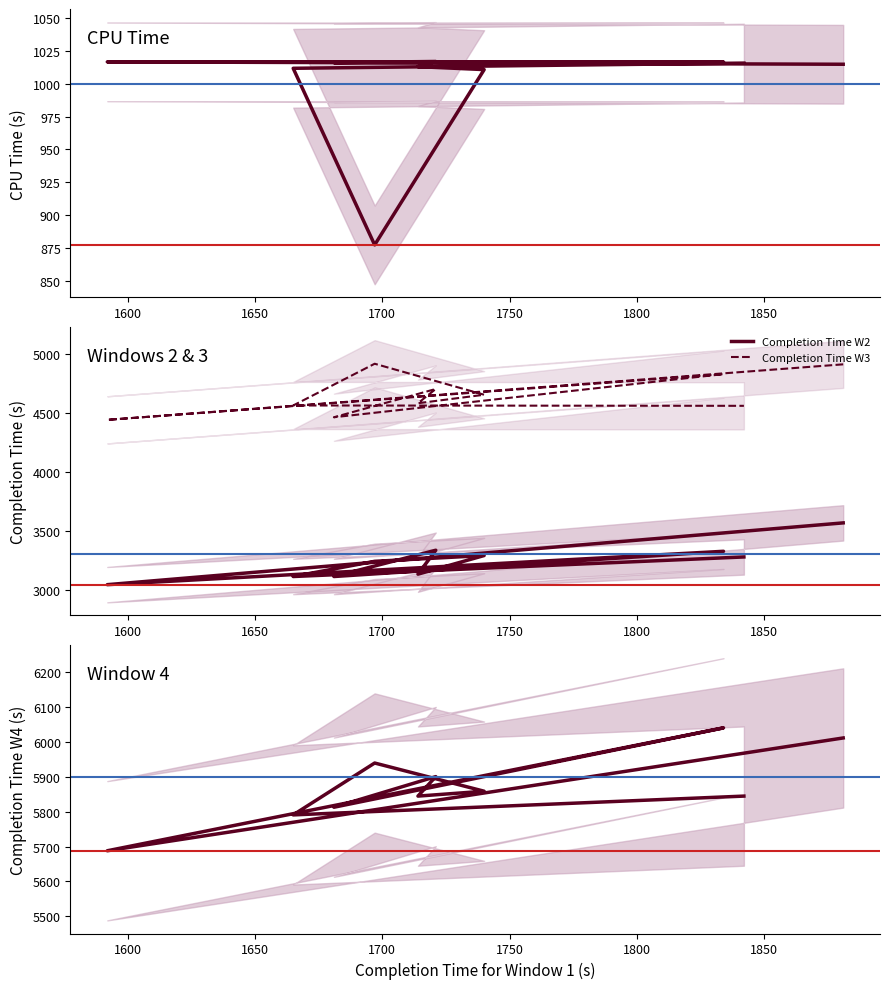

Rank the series by their average value, from lowest to highest.

CPU Time, Completion Time W2, Completion Time W3, Completion Time W4